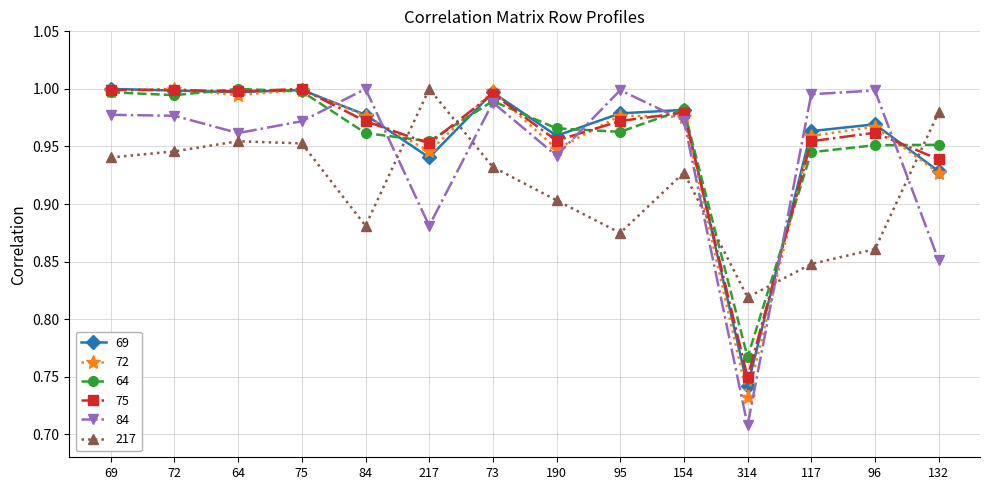

How many data points does each series have?

14